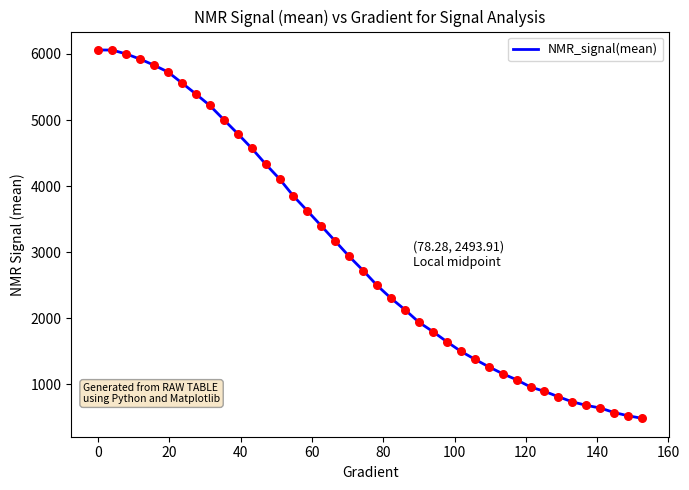

What is the difference between the maximum and minimum values?

5579.2